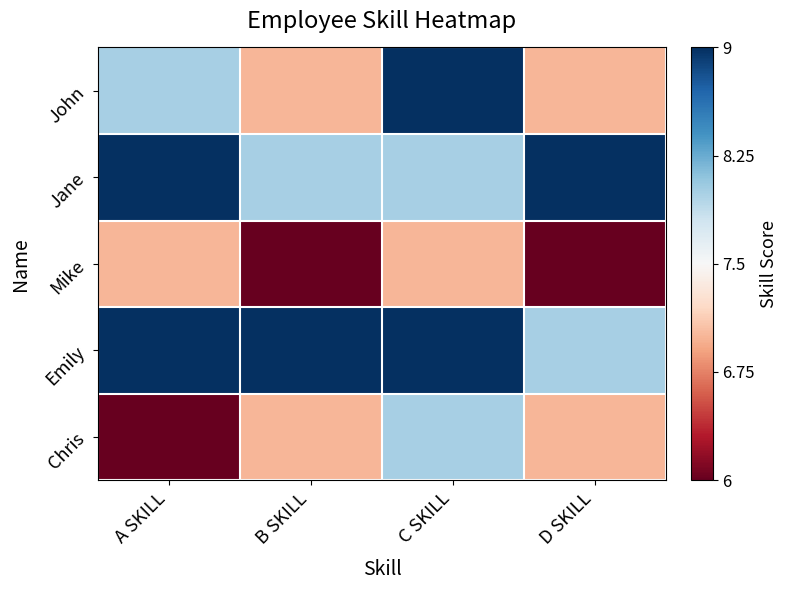

What is the difference between the highest and lowest values at A SKILL?

2.0